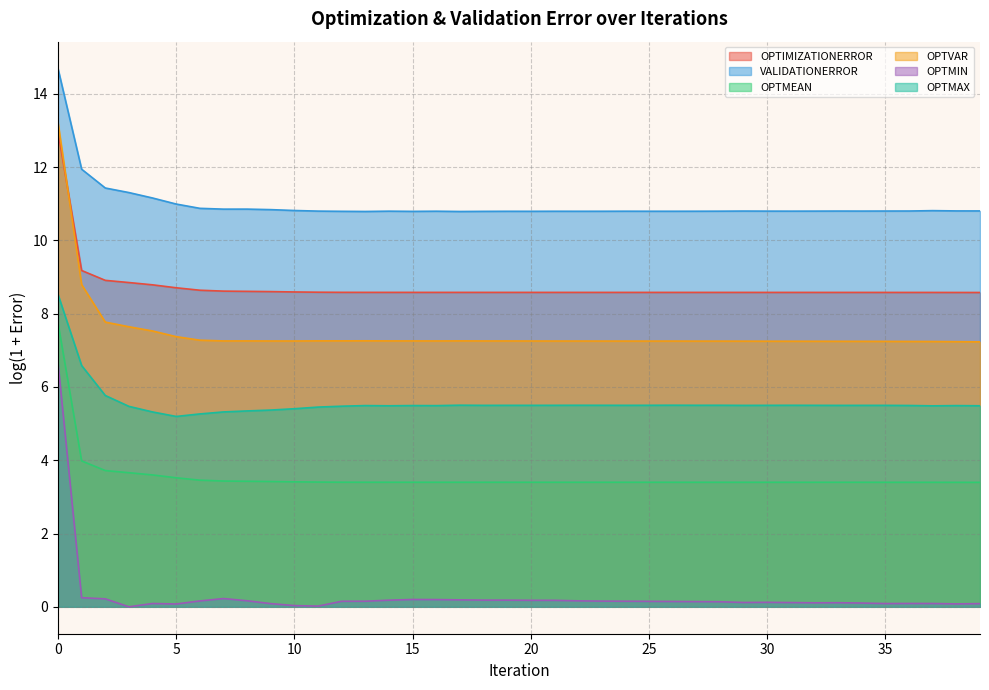

True or false: VALIDATIONERROR has a value of 10.8 at 35.

True